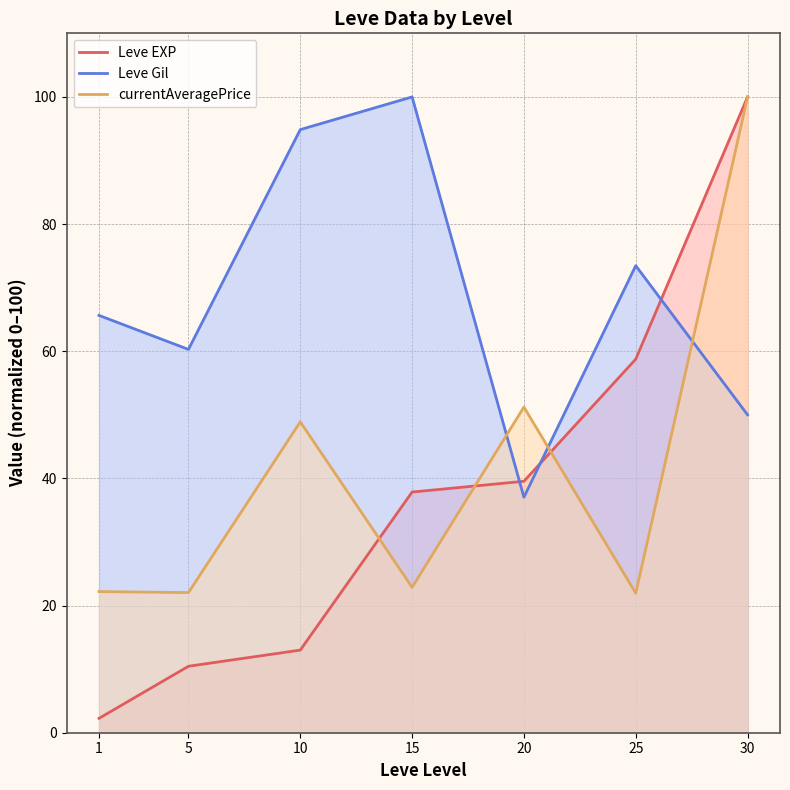

Reading left to right, extract all data points from this chart.

Leve EXP: 2.3	10.5	13.0	37.9	39.5	58.8	100.0
Leve Gil: 65.6	60.3	94.9	100.0	37.0	73.5	50.0
currentAveragePrice: 22.2	22.0	48.9	22.9	51.2	21.9	100.0